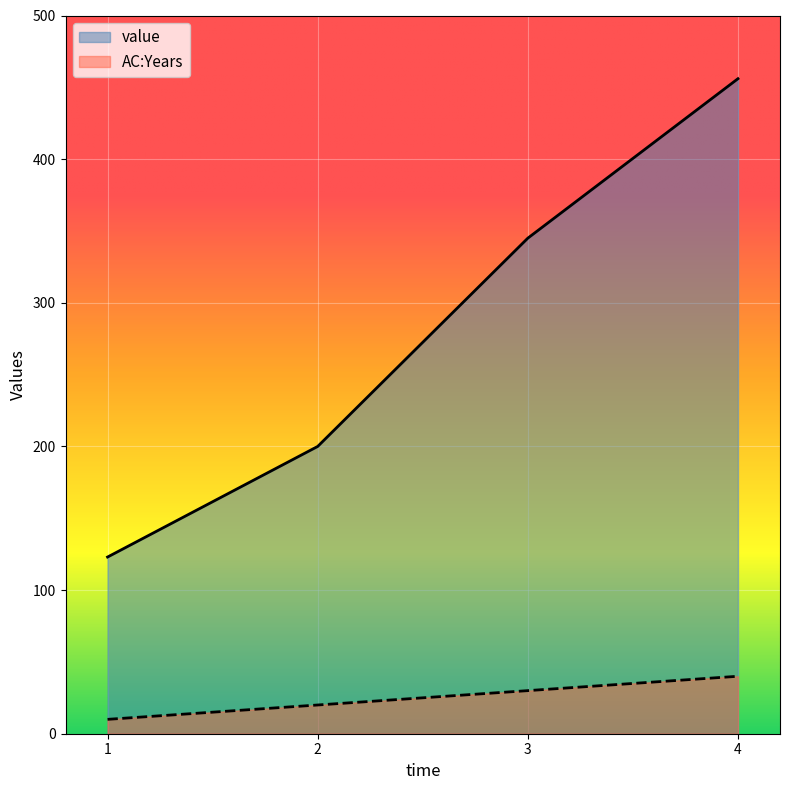

What is the difference between the maximum and minimum values in the value series?

333